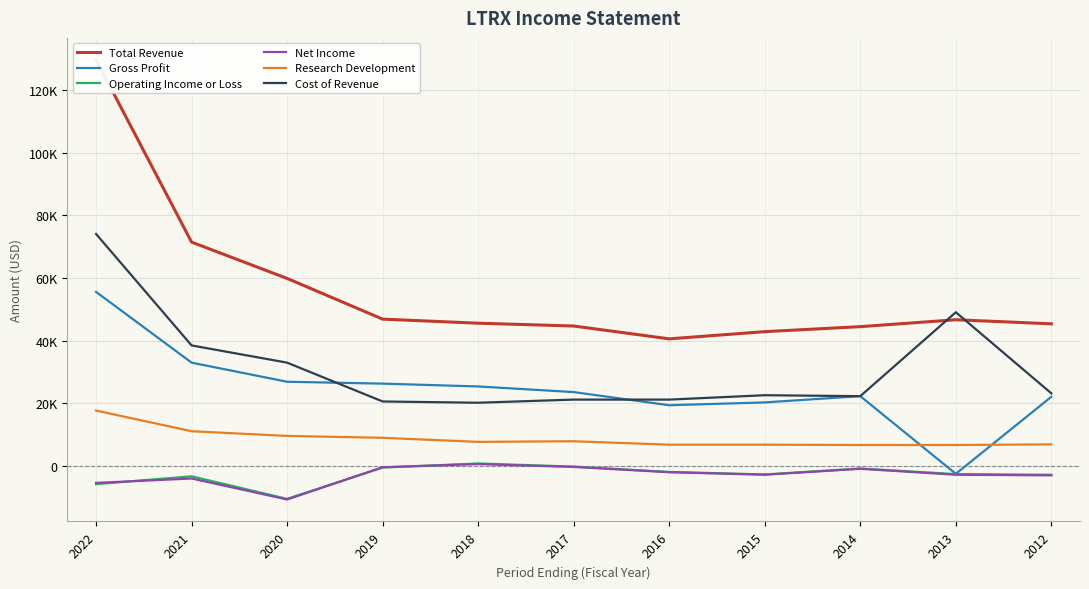

Which has a higher value, 2018 or 2019?

2019